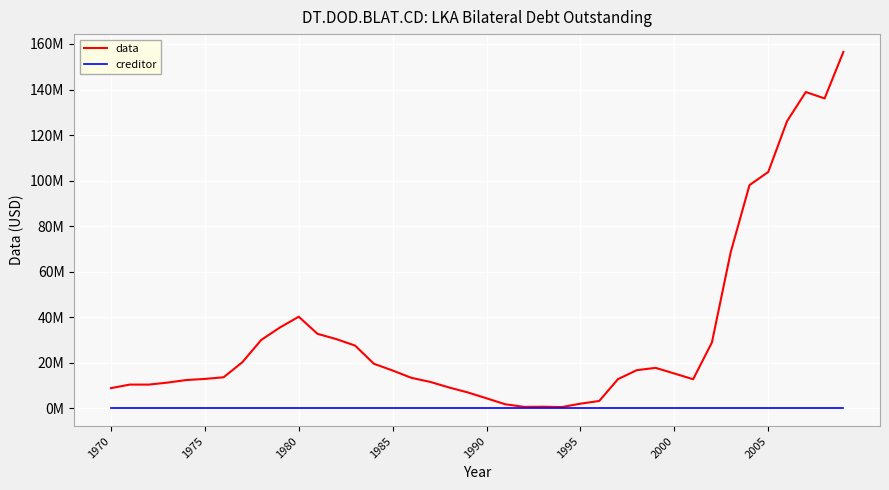

True or false: creditor has more than 1 points higher than both neighbors.

False